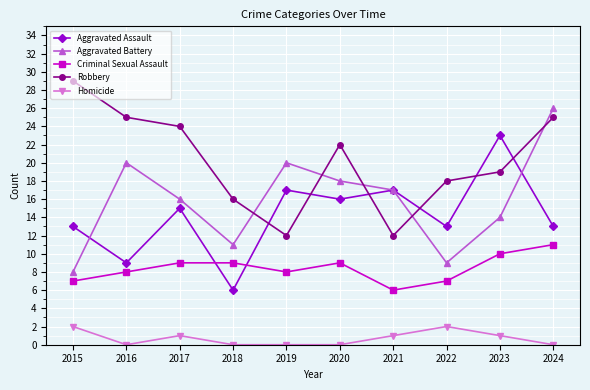

At which label does Homicide first exceed 1?

2015